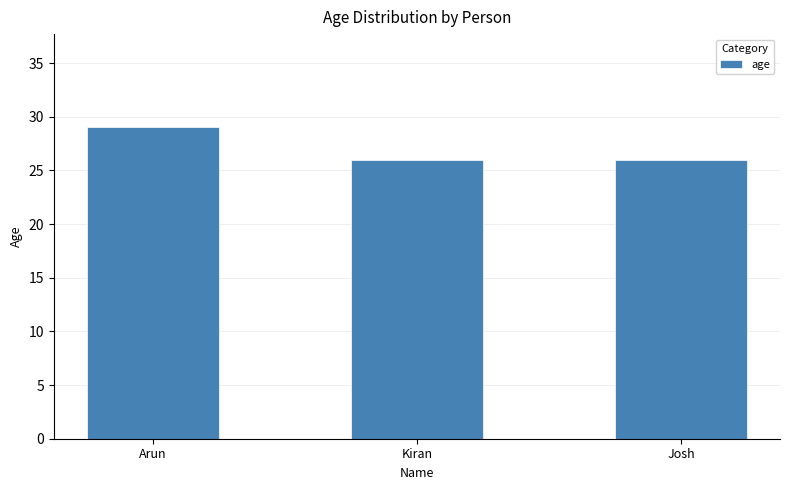

Which category has the highest value across all series?

Arun